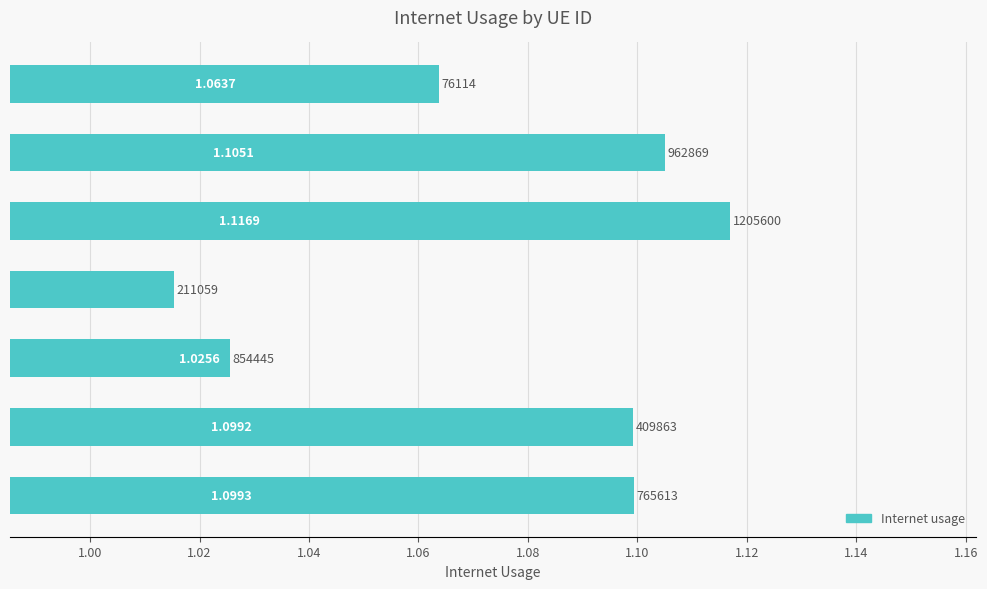

How many bars are there in total?

7